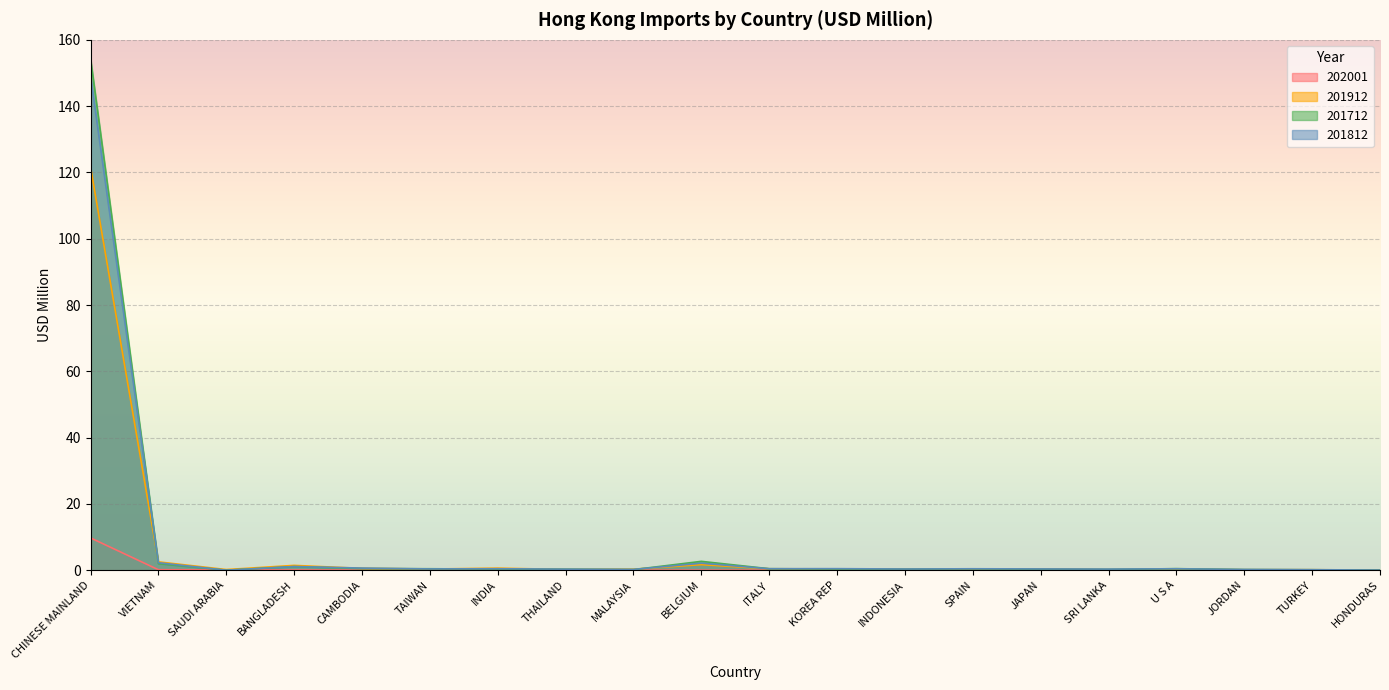

Is it true that 201712 equals 1.8 at BELGIUM?

False